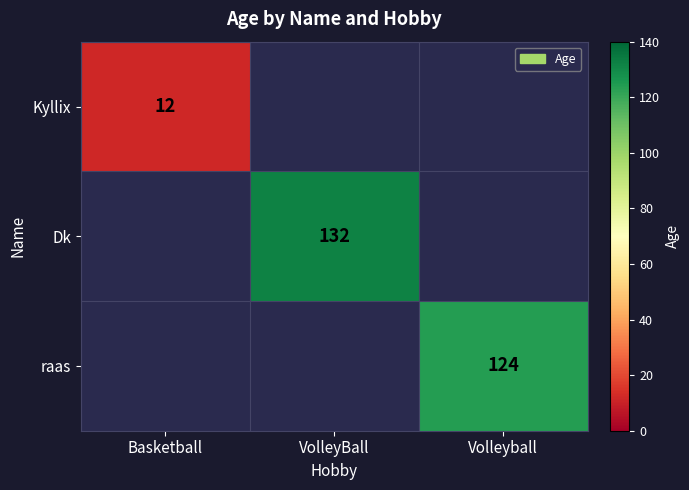

Is the value of raas at Volleyball greater than the value of Kyllix at Basketball?

Yes